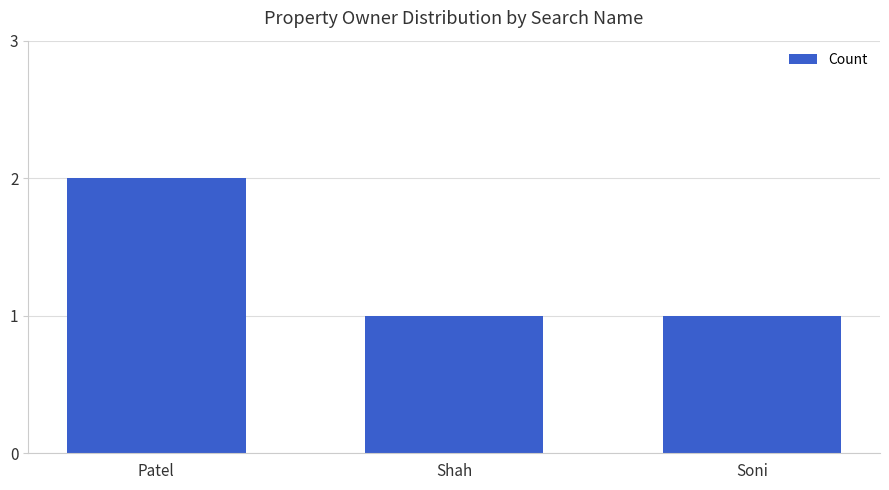

The value at Patel is 2. True or false?

True